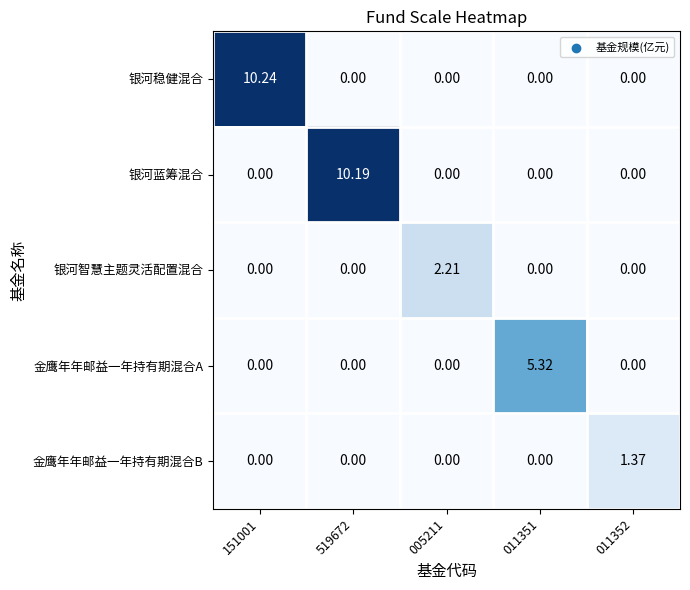

Is the value of 银河蓝筹混合 at 519672 greater than the value of 银河智慧主题灵活配置混合 at 151001?

Yes